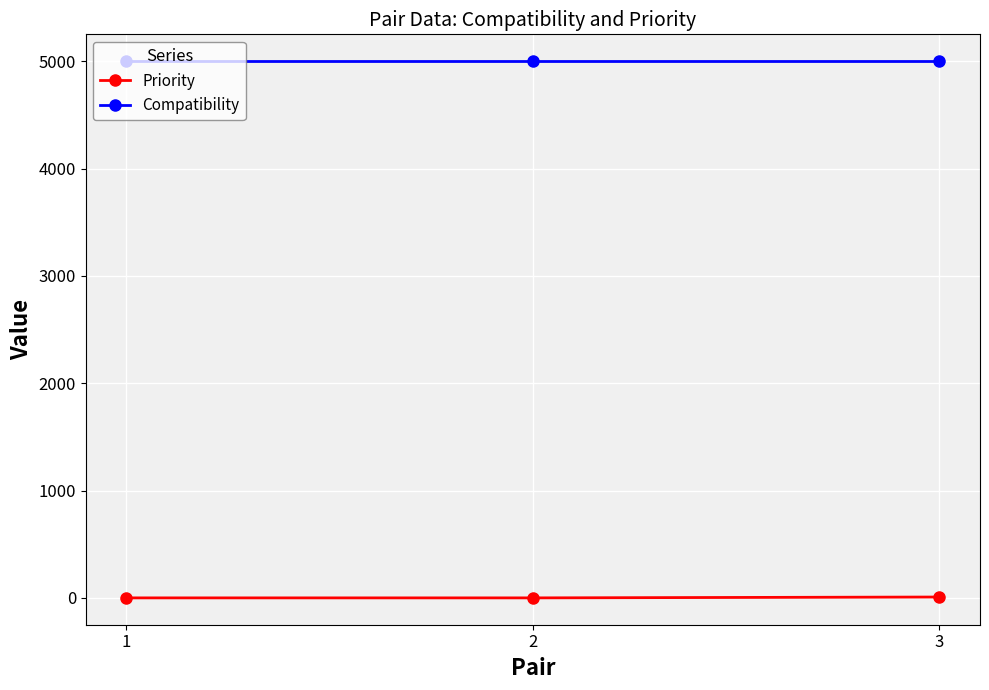

What is the difference between the highest and lowest values at 2?

5000